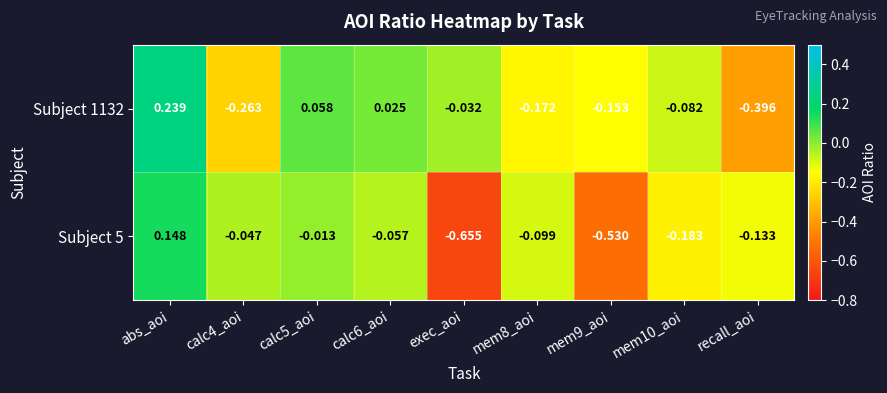

List the series in order of their peak value, highest first.

Subject 1132, Subject 5